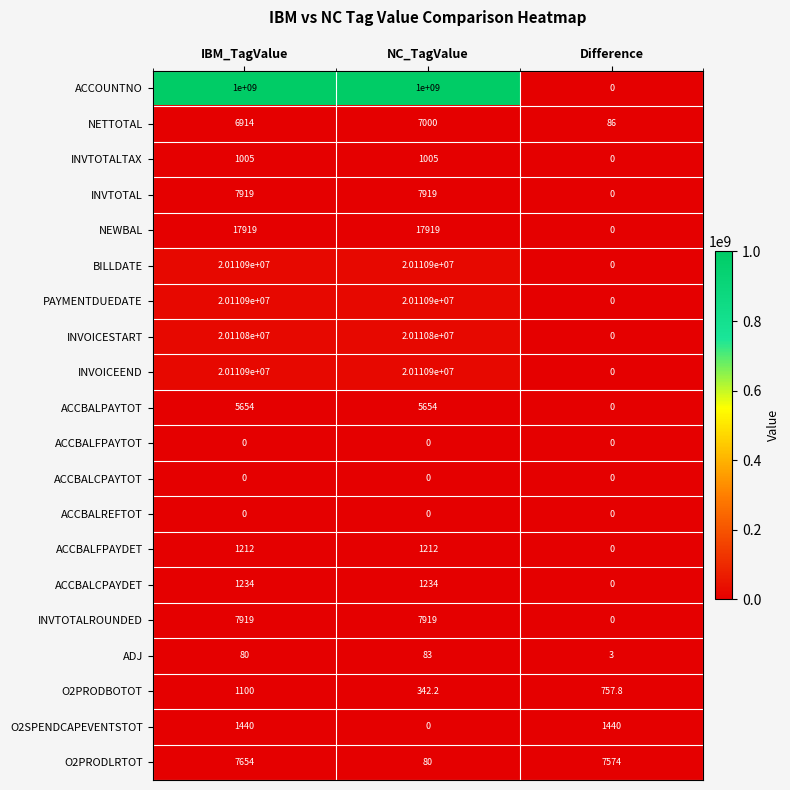

List the labels in order of NETTOTAL value, largest first.

NC_TagValue, IBM_TagValue, Difference